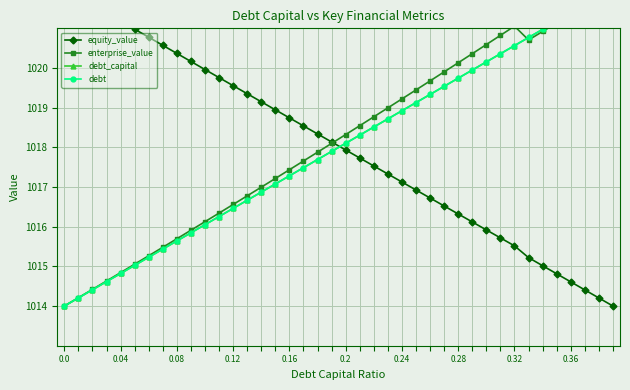

Reading right to left, list all the values displayed in this chart.

equity_value: 1014.0	1014.2	1014.4	1014.6	1014.8	1015.0	1015.2	1015.5	1015.7	1015.9	1016.1	1016.3	1016.5	1016.7	1016.9	1017.1	1017.3	1017.5	1017.7	1017.9	1018.1	1018.3	1018.5	1018.7	1018.9	1019.1	1019.4	1019.6	1019.8	1020.0	1020.2	1020.4	1020.6	1020.8	1021.0	1021.2	1021.4	1021.6	1021.8	1022.0
enterprise_value: 1022.0	1021.8	1021.6	1021.4	1021.1	1020.9	1020.7	1021.1	1020.8	1020.6	1020.4	1020.1	1019.9	1019.7	1019.4	1019.2	1019.0	1018.8	1018.5	1018.3	1018.1	1017.9	1017.7	1017.4	1017.2	1017.0	1016.8	1016.6	1016.3	1016.1	1015.9	1015.7	1015.5	1015.3	1015.1	1014.8	1014.6	1014.4	1014.2	1014.0
debt_capital: 1022.0	1021.8	1021.6	1021.4	1021.2	1021.0	1020.8	1020.6	1020.4	1020.2	1019.9	1019.7	1019.5	1019.3	1019.1	1018.9	1018.7	1018.5	1018.3	1018.1	1017.9	1017.7	1017.5	1017.3	1017.1	1016.9	1016.7	1016.5	1016.3	1016.1	1015.8	1015.6	1015.4	1015.2	1015.0	1014.8	1014.6	1014.4	1014.2	1014.0
debt: 1022.0	1021.8	1021.6	1021.4	1021.2	1021.0	1020.8	1020.6	1020.4	1020.2	1019.9	1019.7	1019.5	1019.3	1019.1	1018.9	1018.7	1018.5	1018.3	1018.1	1017.9	1017.7	1017.5	1017.3	1017.1	1016.9	1016.7	1016.5	1016.3	1016.1	1015.8	1015.6	1015.4	1015.2	1015.0	1014.8	1014.6	1014.4	1014.2	1014.0